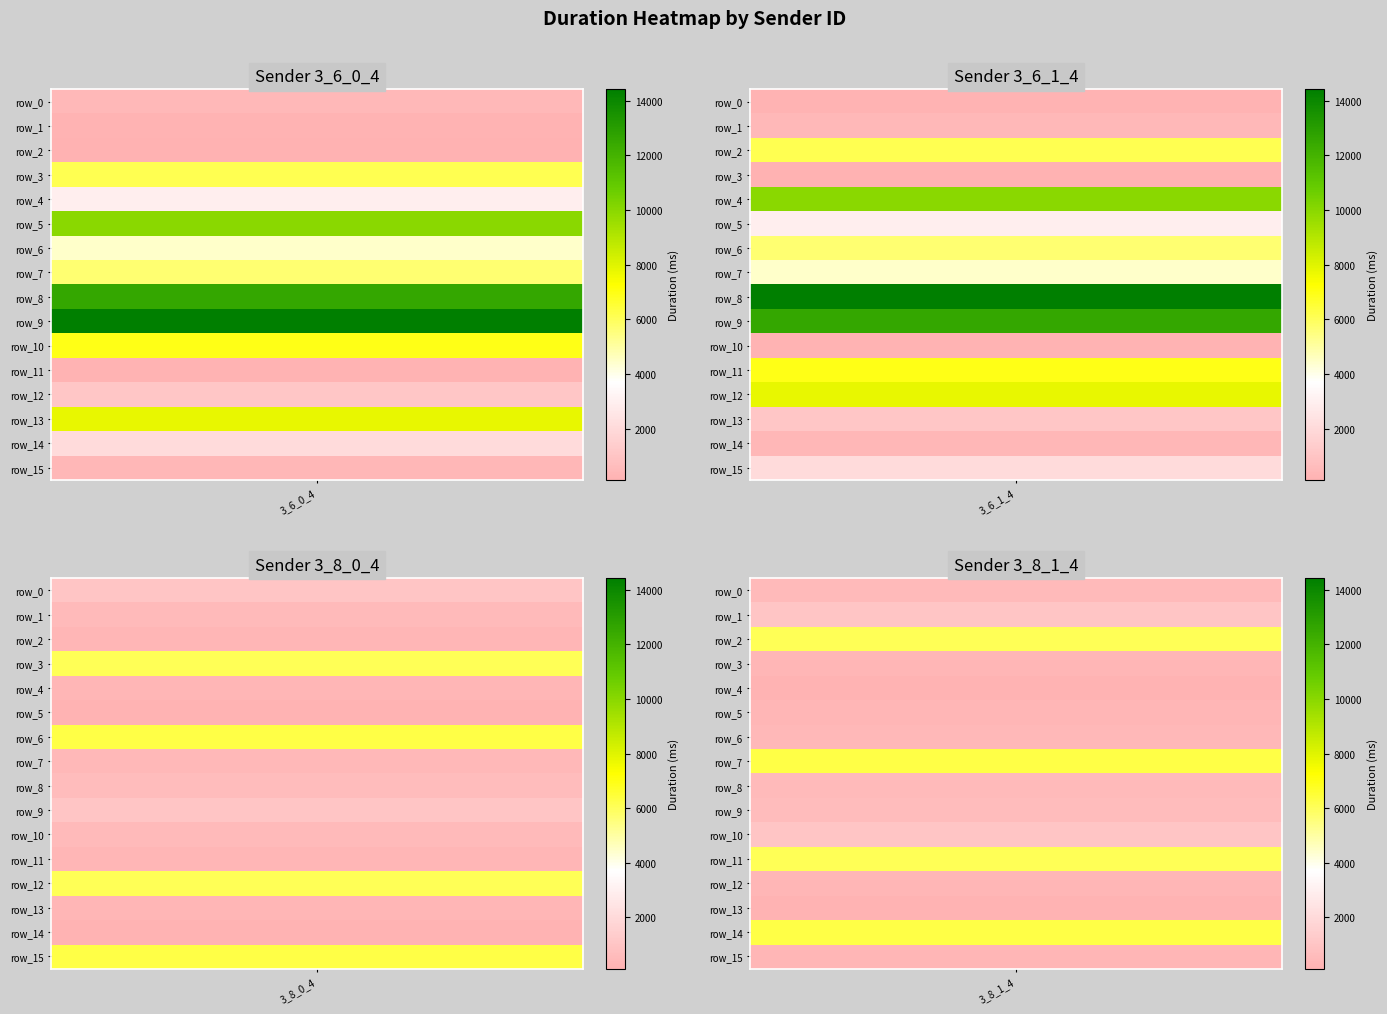

At which category does the chart reach its minimum across all series?

row_2